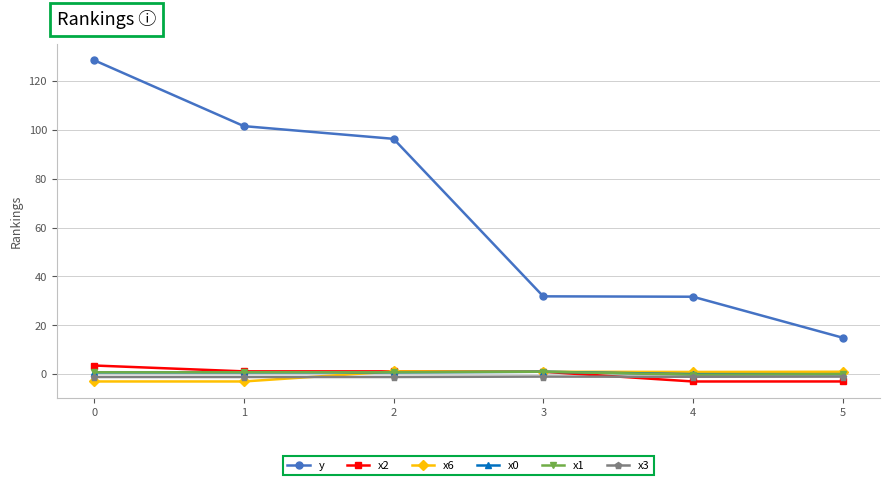

What is the value of the x0 point at the 3rd from the left?

0.7